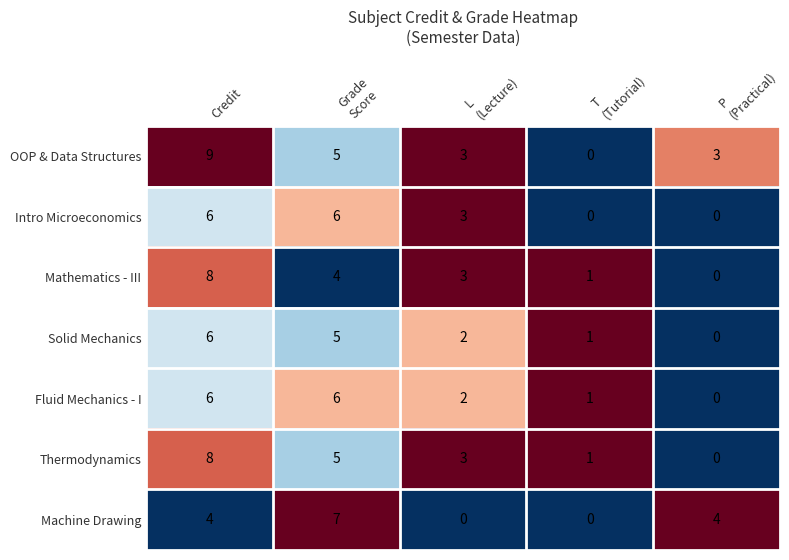

What is the sum of all Solid Mechanics values?

14